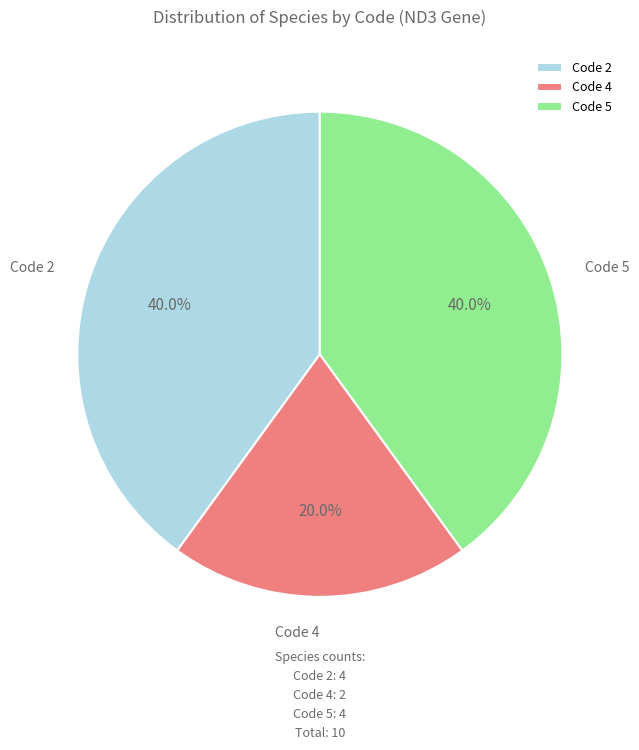

Do Code 4 and Code 5 together represent more than half of the pie?

Yes